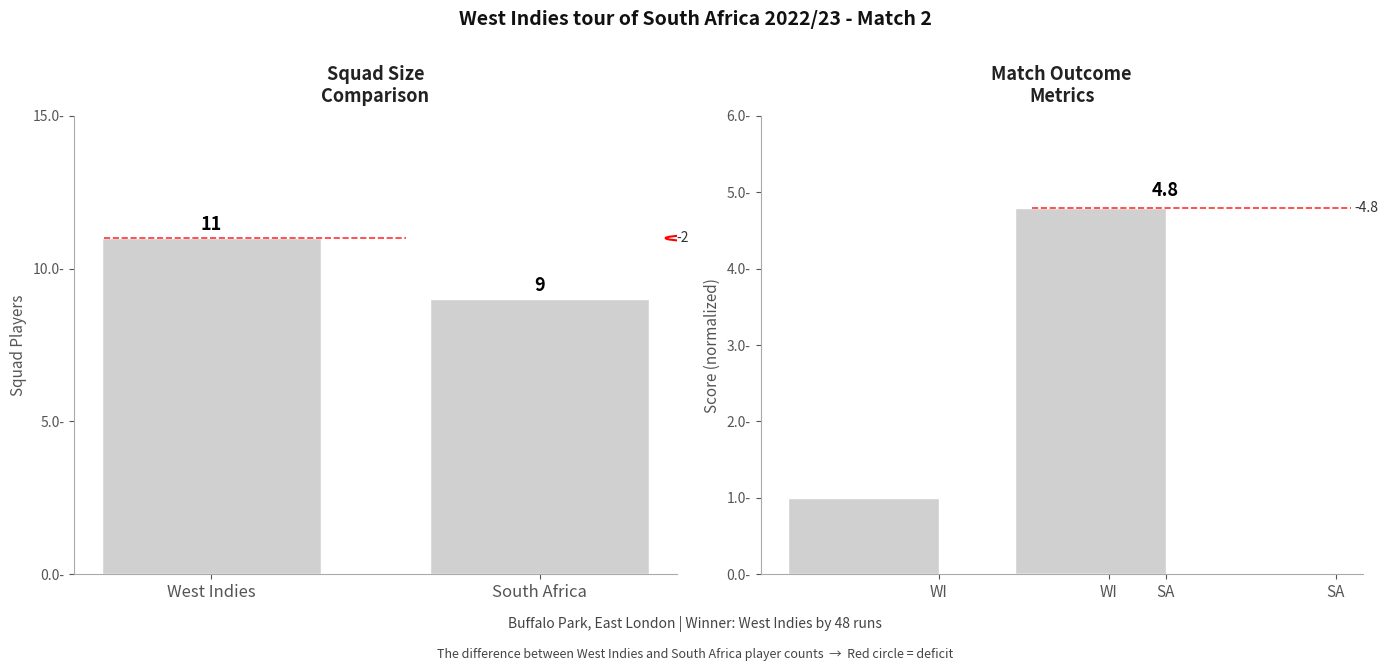

Reading right to left, transcribe all the data shown in this chart.

Squad Size: 9.0	11.0
West Indies: 4.8	1.0
South Africa: 0.0	0.0